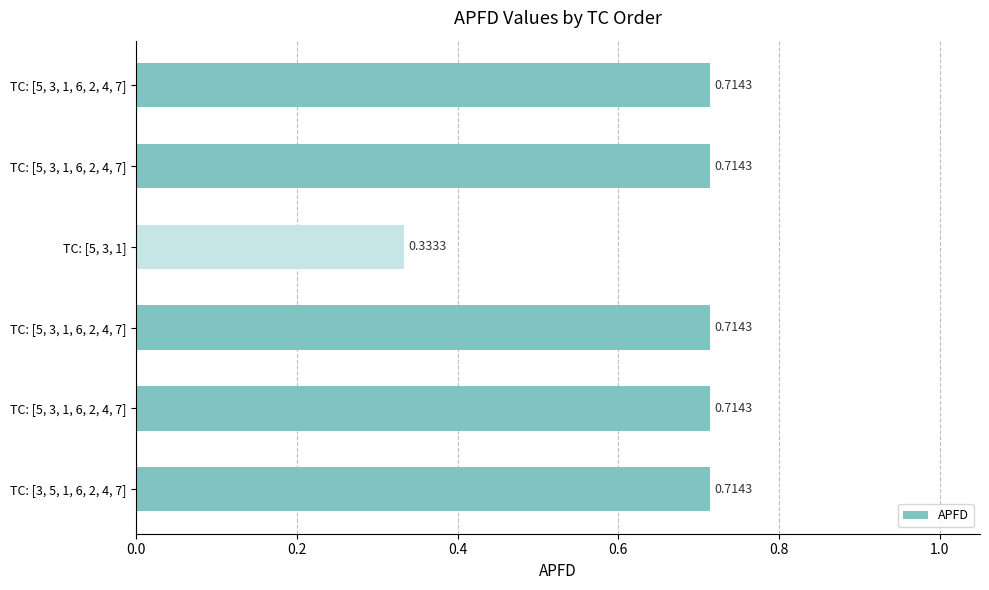

Count the number of categories in the chart.

6